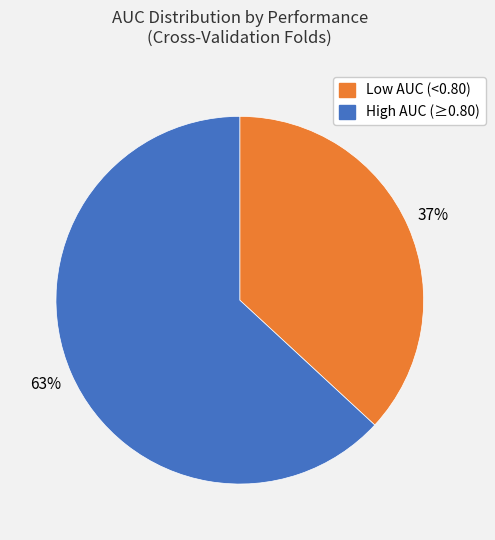

What is the smallest slice in the pie chart?

Low AUC (<0.80)